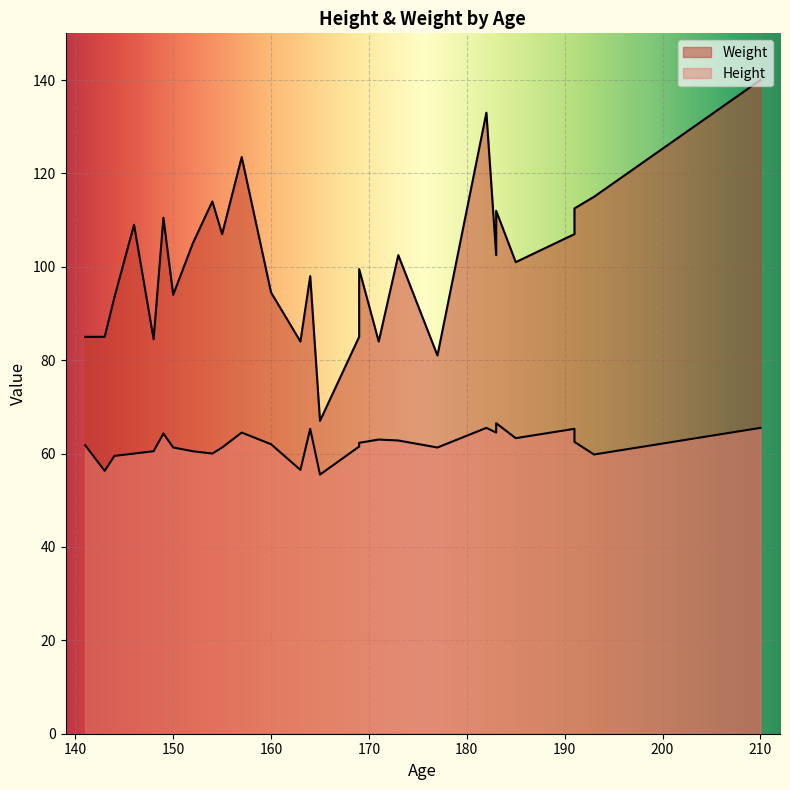

True or false: labels and Height intersect in this chart.

False